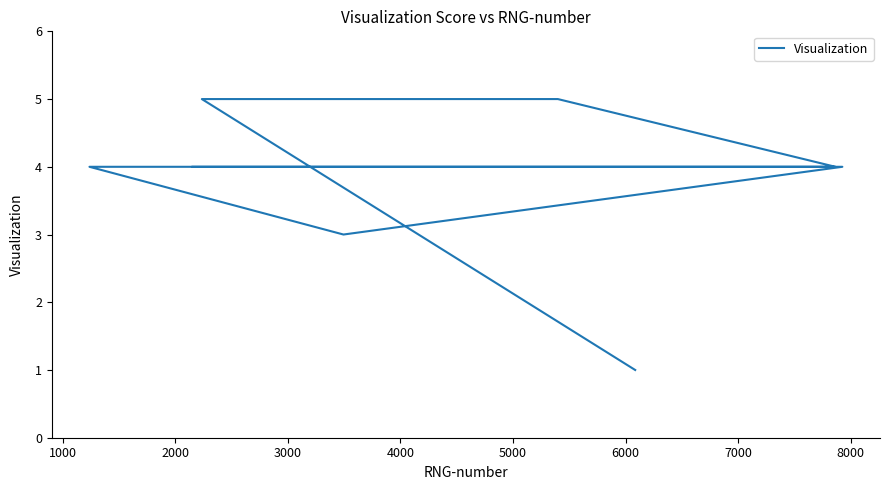

At which category does the chart reach its peak across all series?

5000